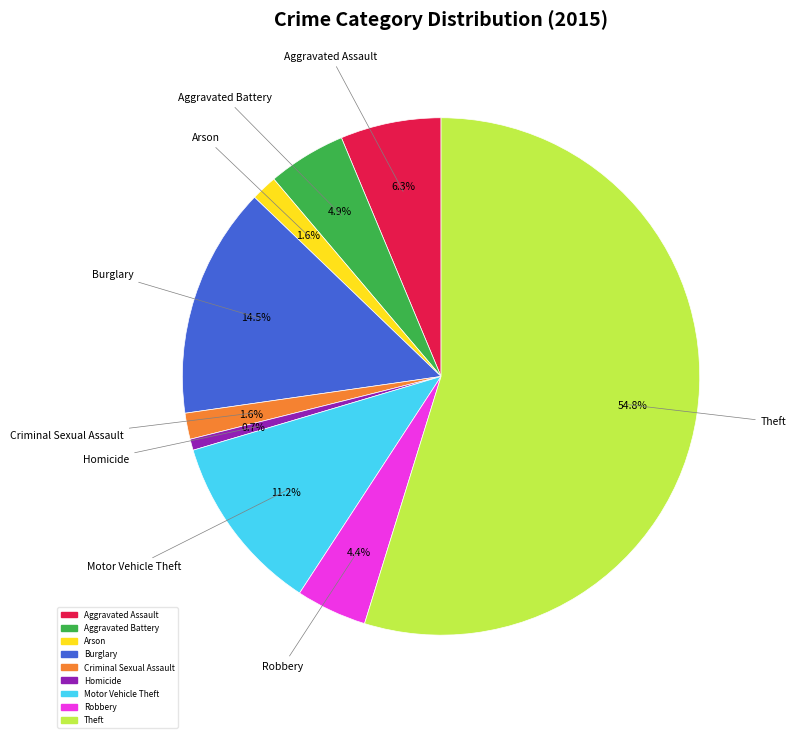

To the nearest percent, what is the combined percentage of Arson and Motor Vehicle Theft?

13%